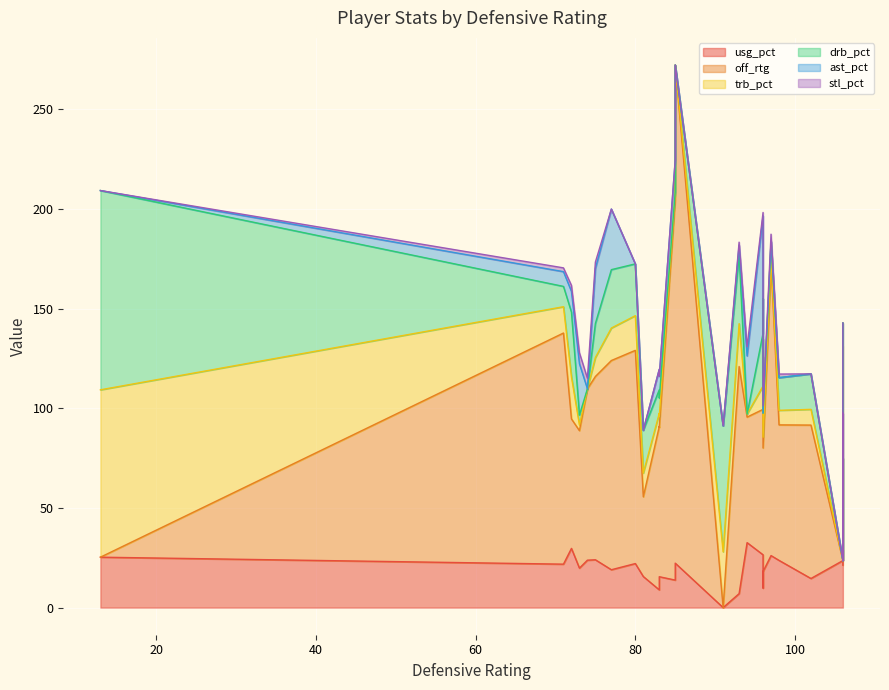

True or false: ast_pct has a value of -19.1 at 102.

False